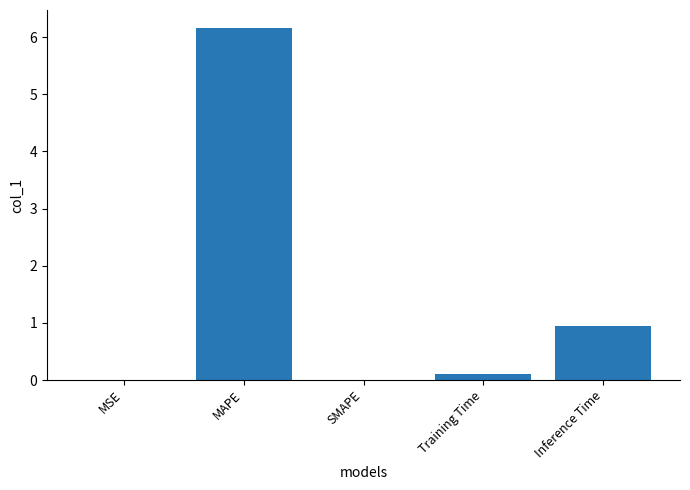

How many categories are shown in the chart?

5